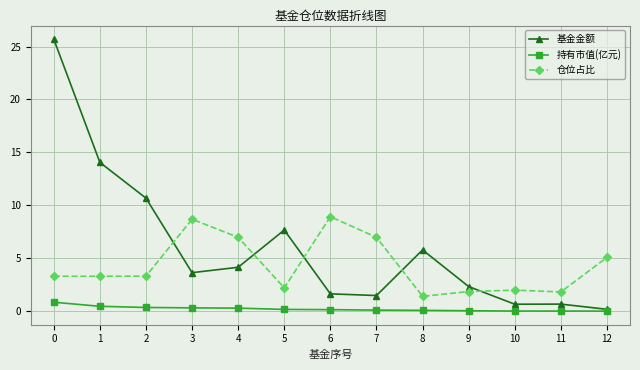

What is the value of the 持有市值(亿元) point at the 4th from the left?

0.3